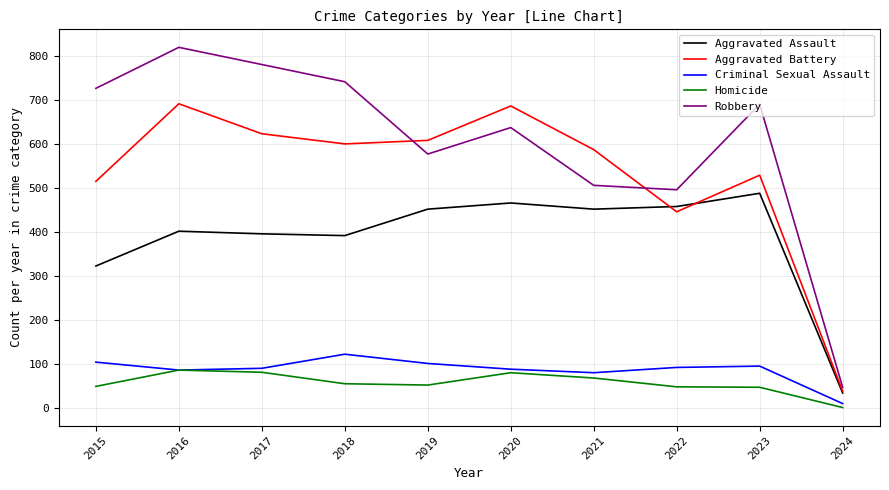

What is the approximate value of Robbery at 2020?

637